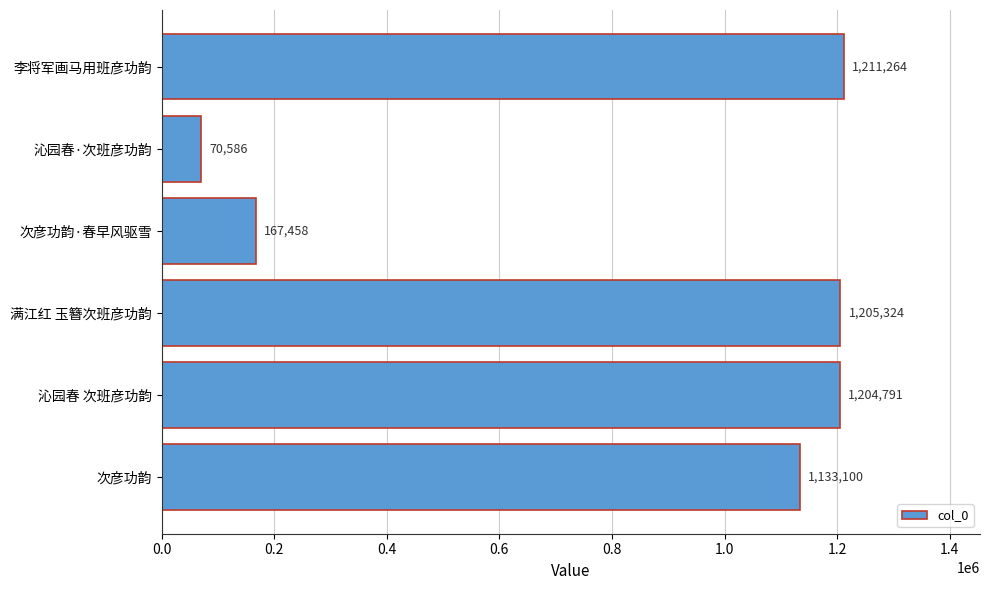

Reading bottom to top, what are all the values shown in this chart?

1133100	1204791	1205324	167458	70586	1211264